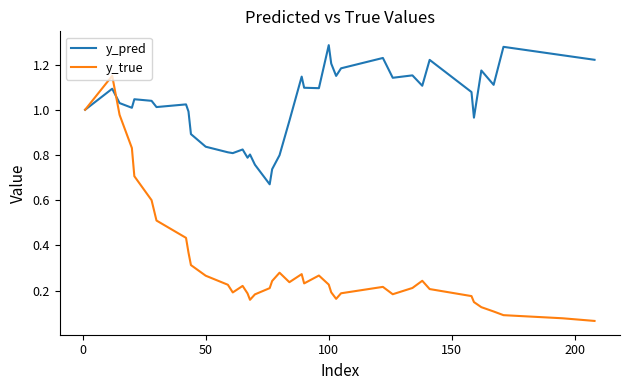

At how many categories does at least one series exceed 0?

40